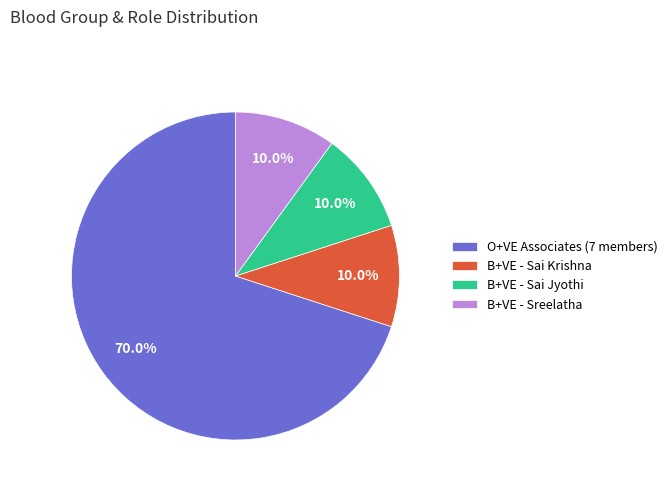

What is the majority slice?

O+VE Associates (7 members)